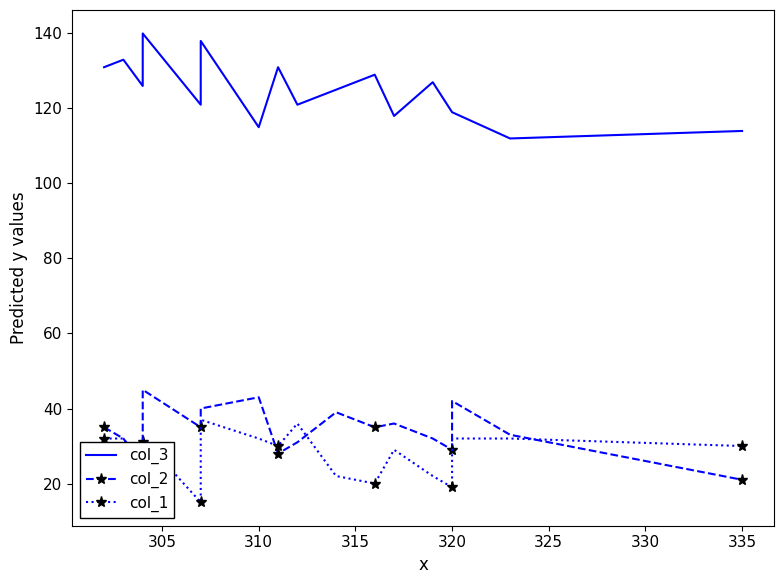

What is the value of the col_2 point at the 19th from the left?

21